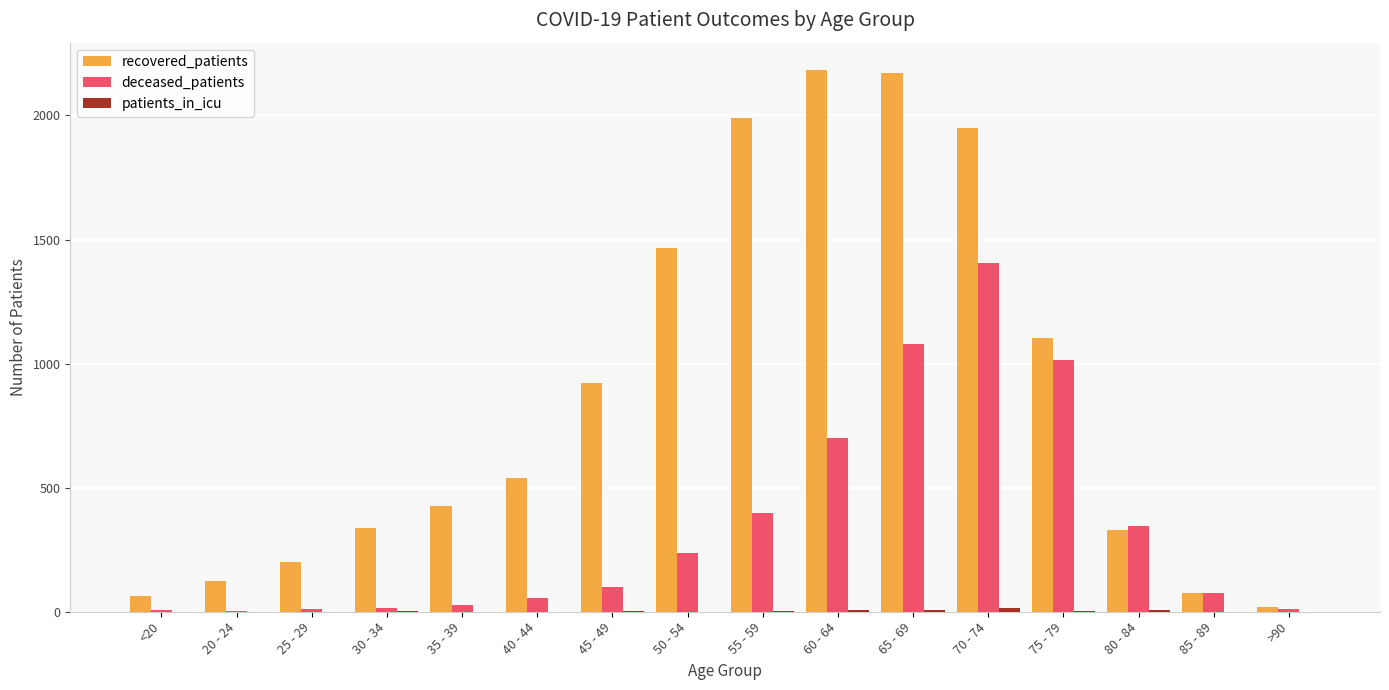

Between 65 - 69 and 80 - 84, which series saw the biggest shift?

recovered_patients